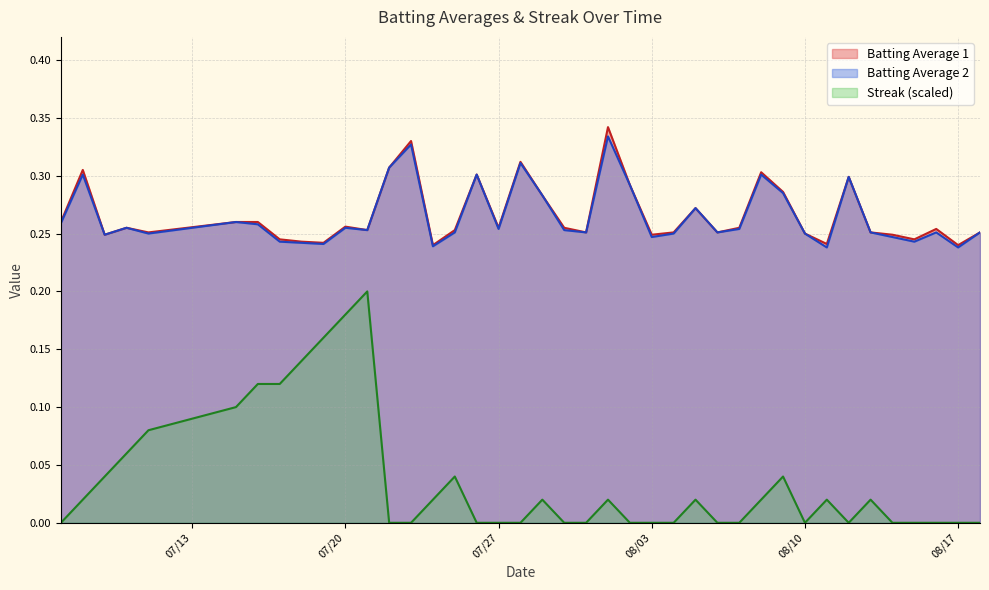

True or false: Streak and Batting Average 1 intersect in this chart.

False